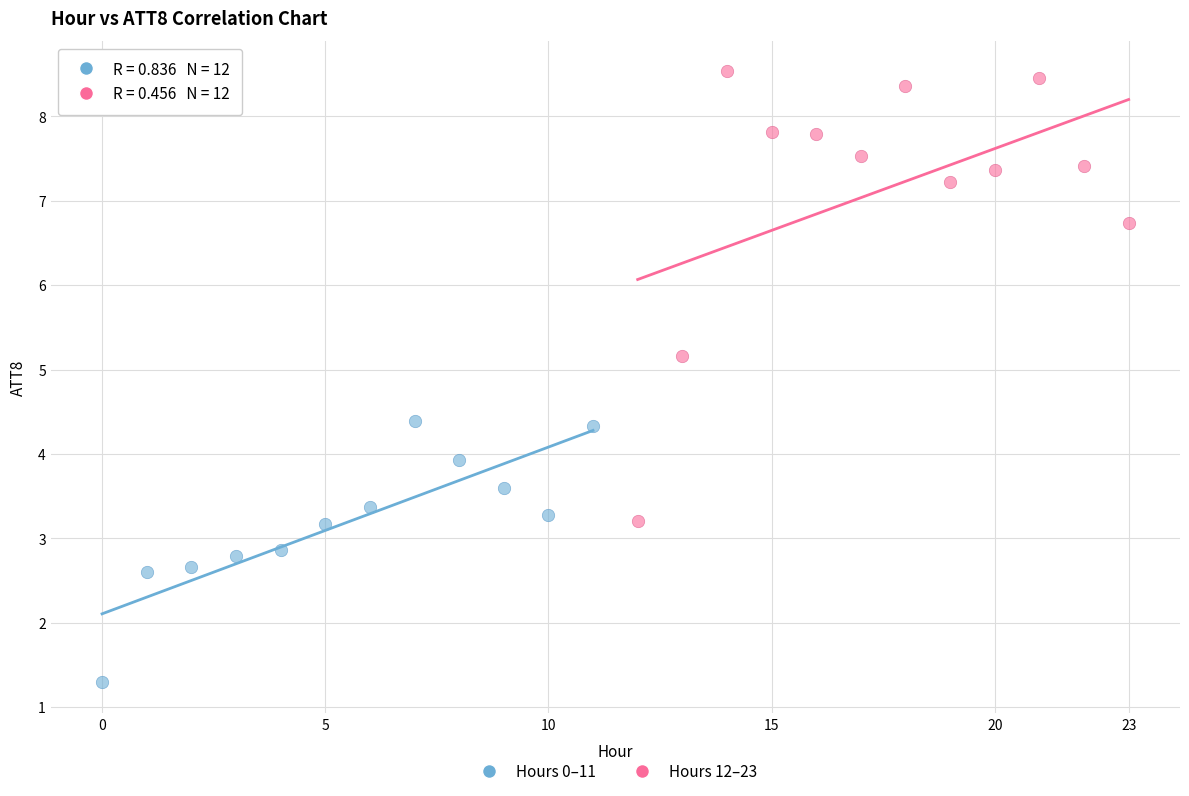

Which series has the widest spread of Y values?

Hours 12–23